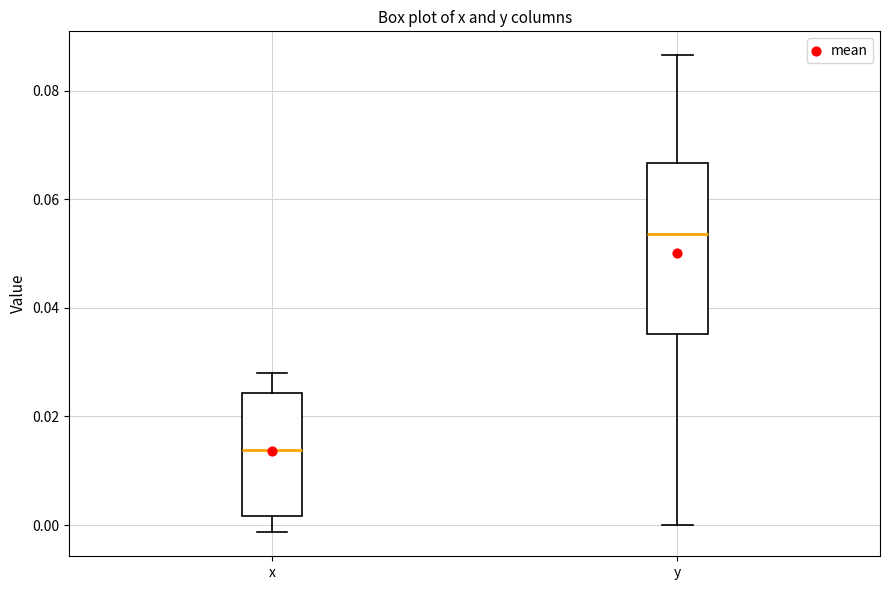

Which box is the tallest, from its lower edge to its upper edge?

y